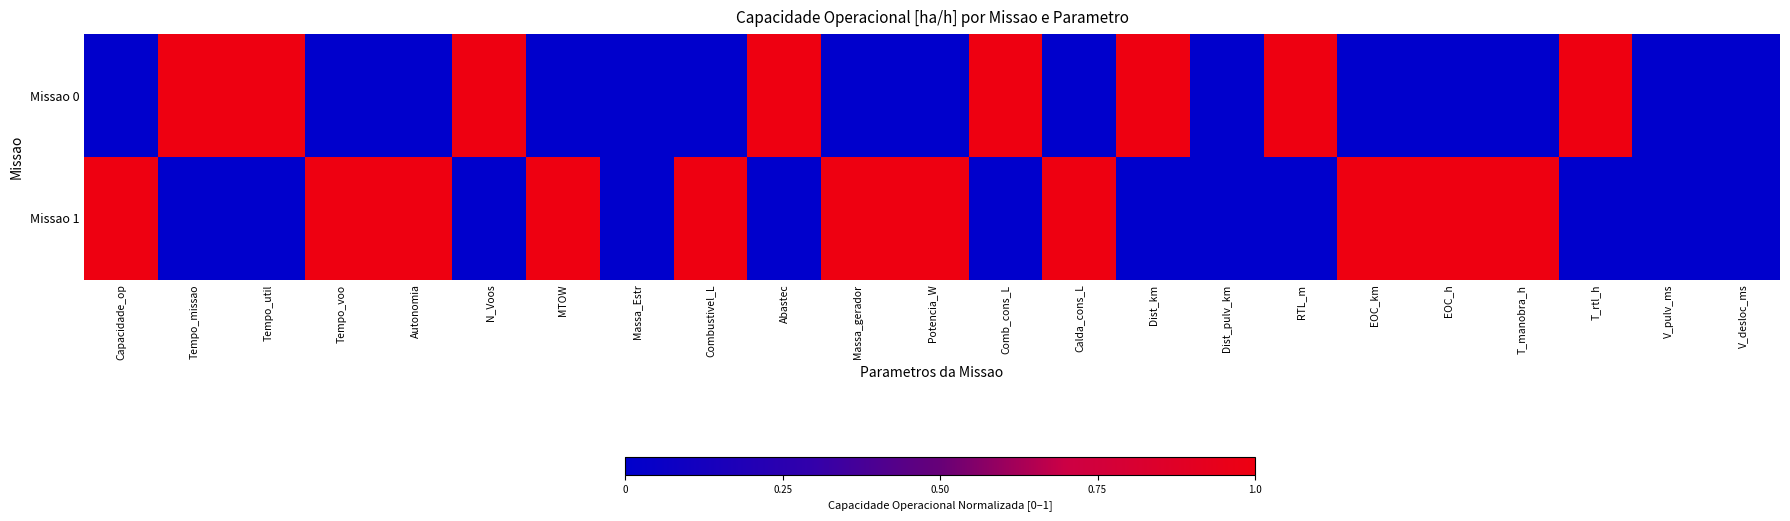

At how many categories does at least one series exceed 0?

19